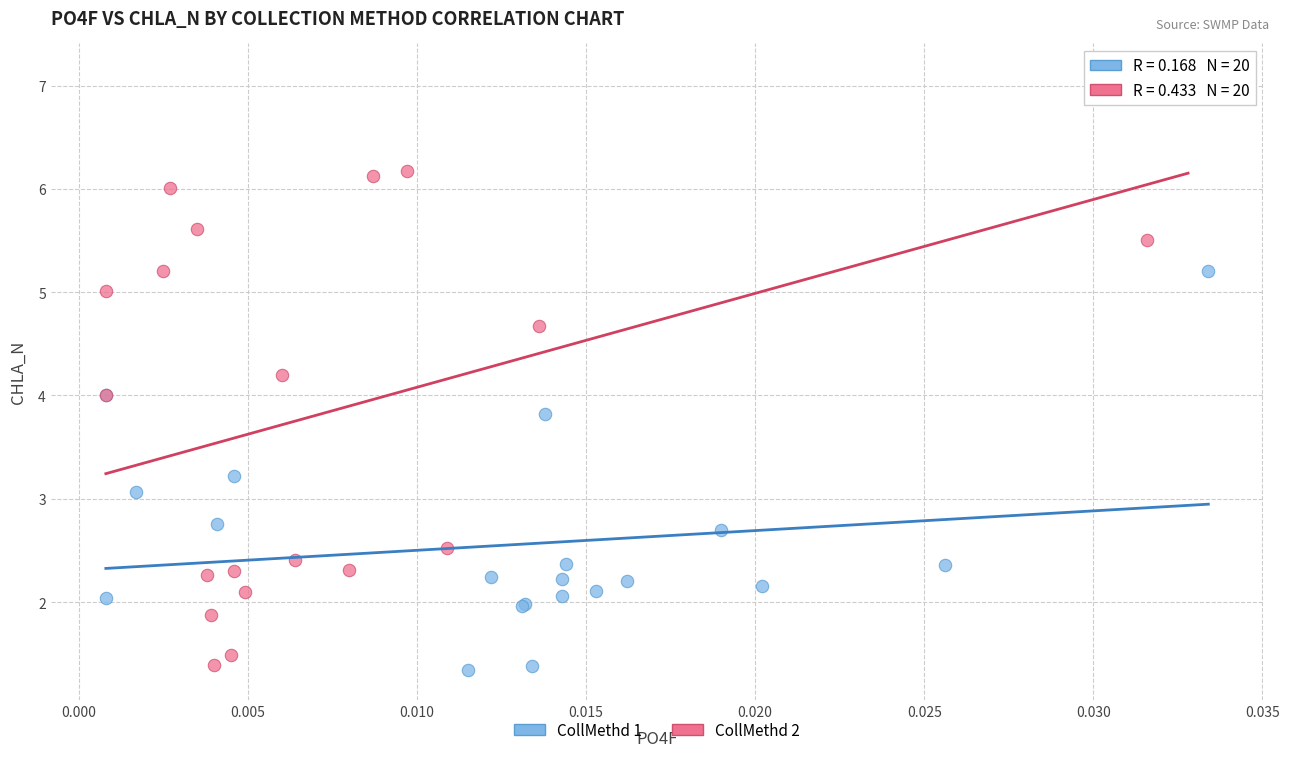

What are all the series names shown in the legend?

CollMethd 1, CollMethd 2